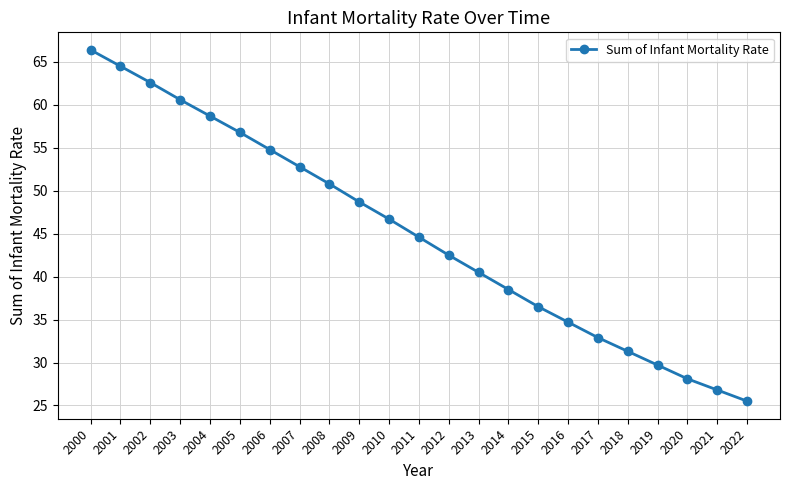

What is the ratio of the value at 2009 to the value at 2018?

1.6